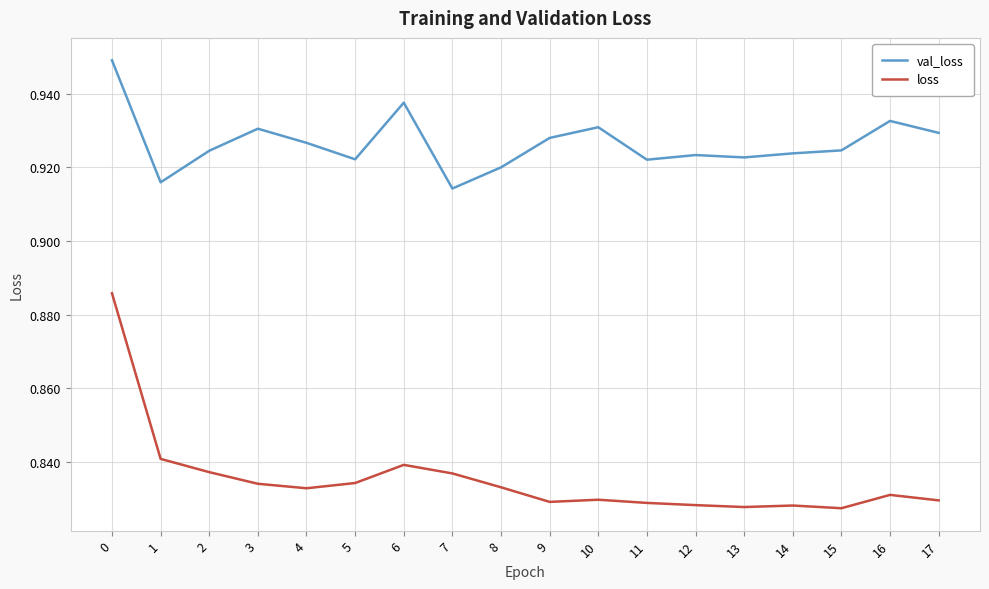

What is the spread (max minus min) of values at 3?

0.1